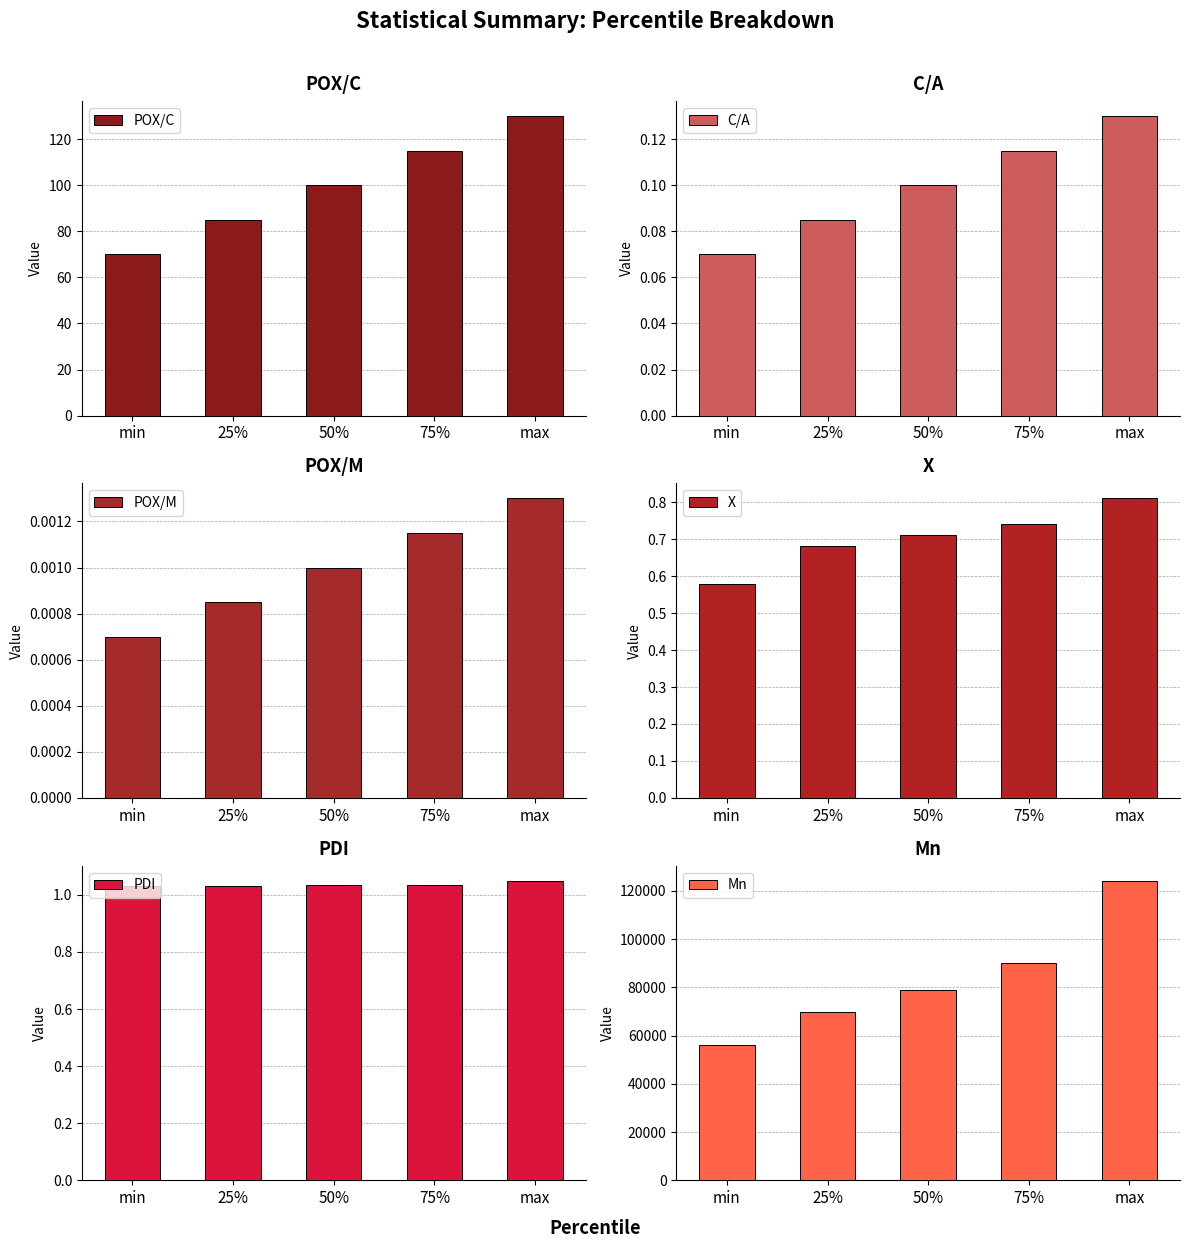

The value of C/A at min is 0.1. True or false?

False